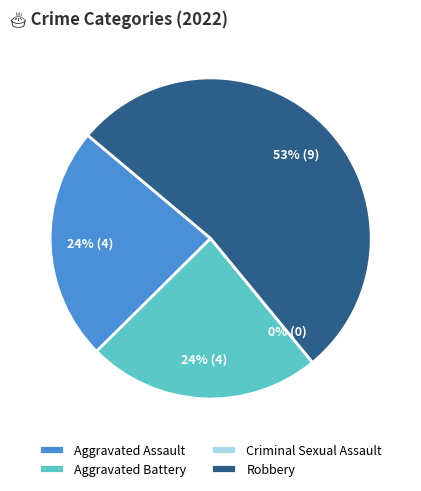

What percentage is the Aggravated Assault slice, to the nearest percent?

24%